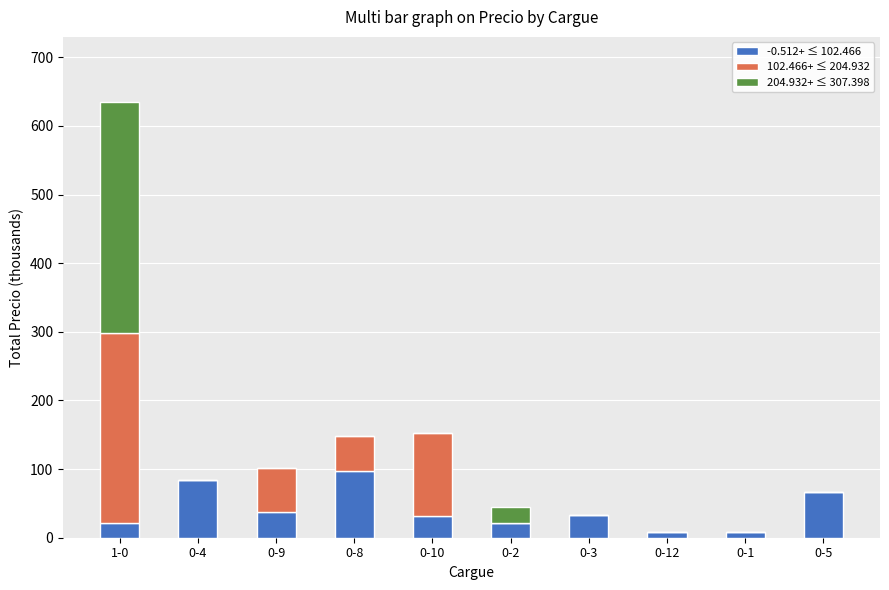

At which category is the sum across all series the highest?

1-0